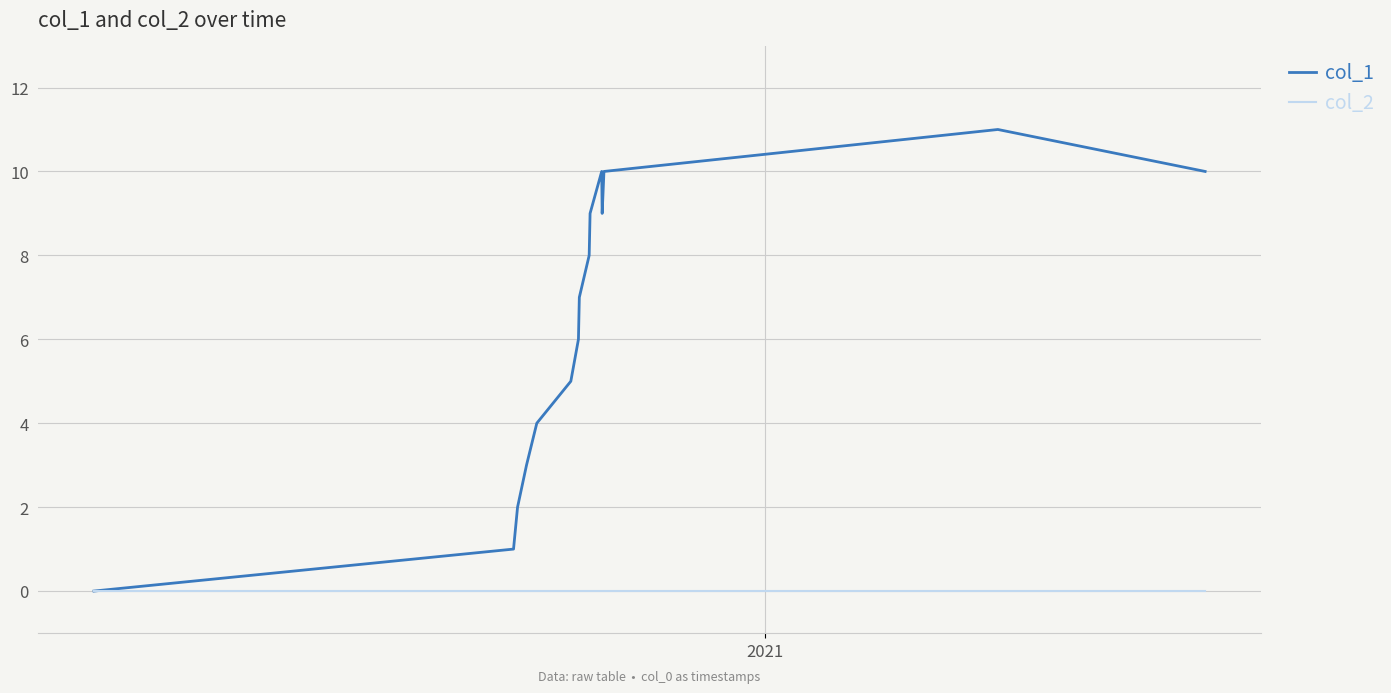

Which series has the largest range (max minus min)?

col_1